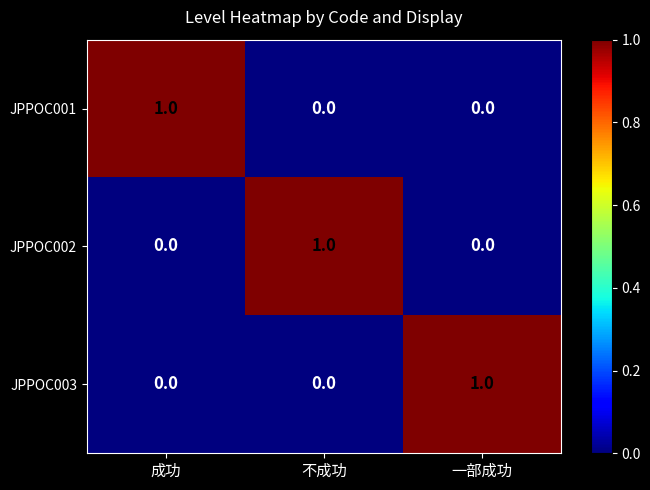

Count the JPPOC003 values in the range 0 to 1.

3